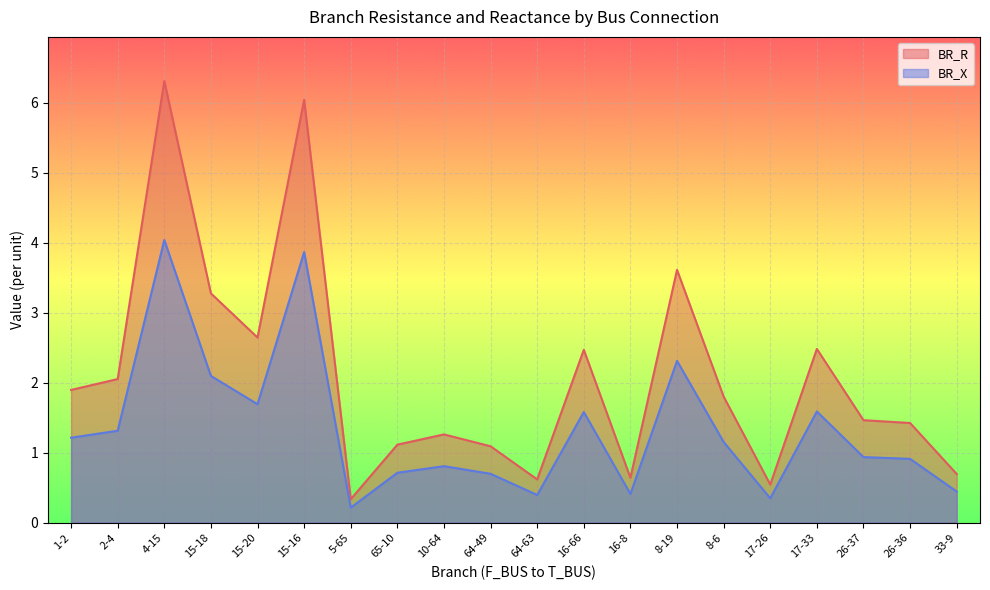

Rank the series by their average value, from highest to lowest.

BR_R, BR_X